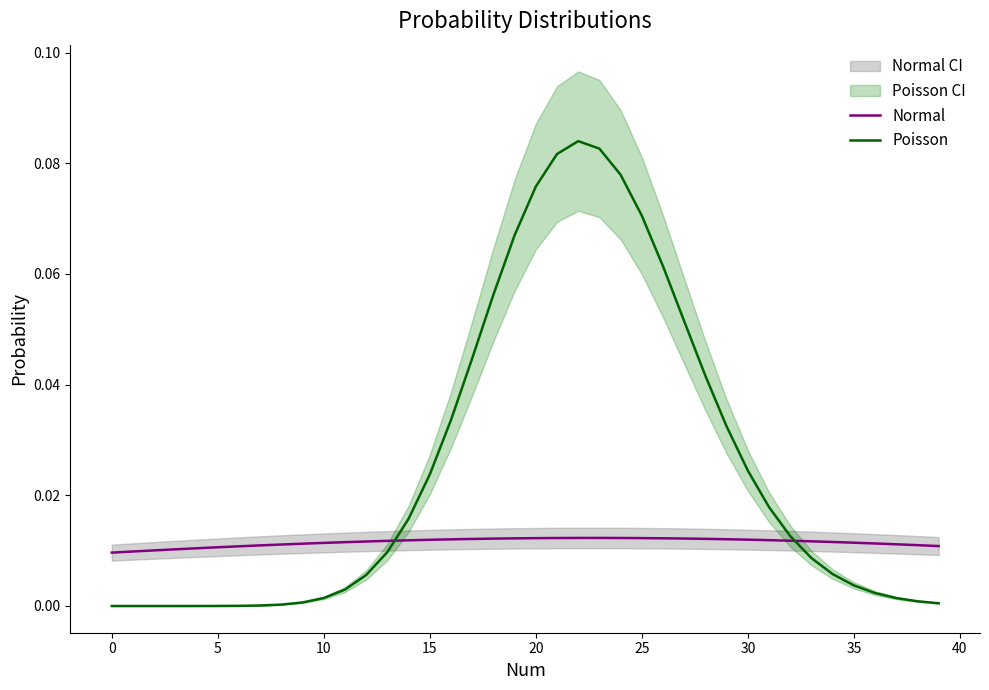

The Poisson series shows 0.0 at 5. True or false?

True